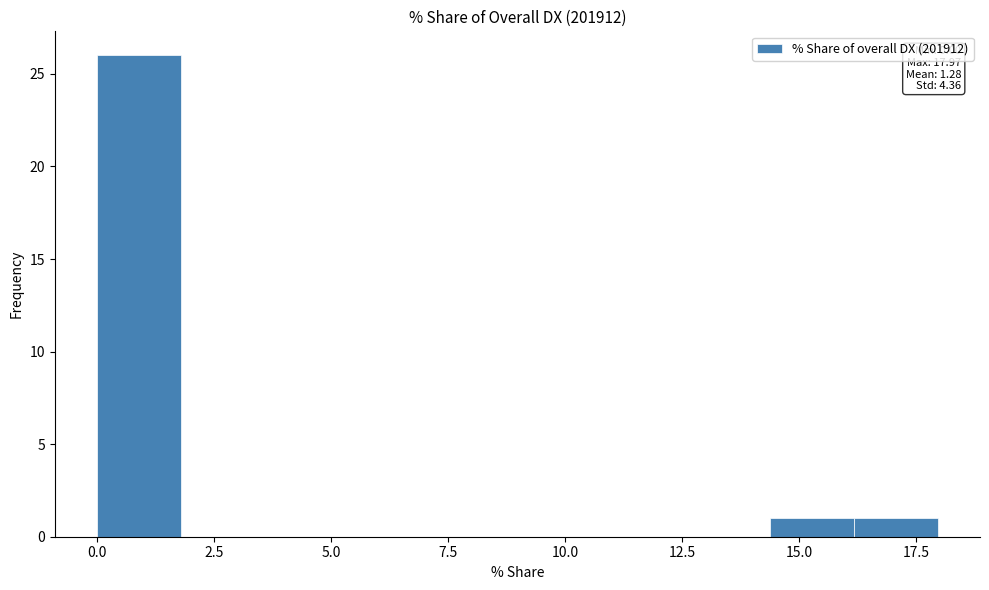

Read against the x-axis, roughly where is the centre of the tallest bar?

1.0